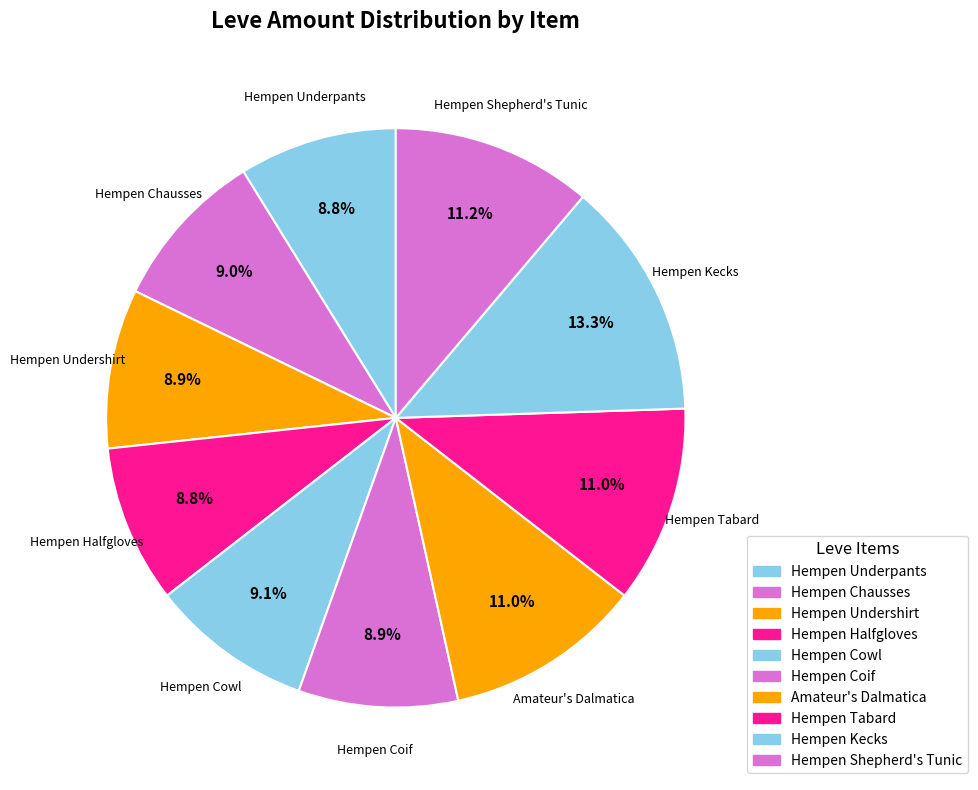

To the nearest percent, what is the average slice percentage?

10%